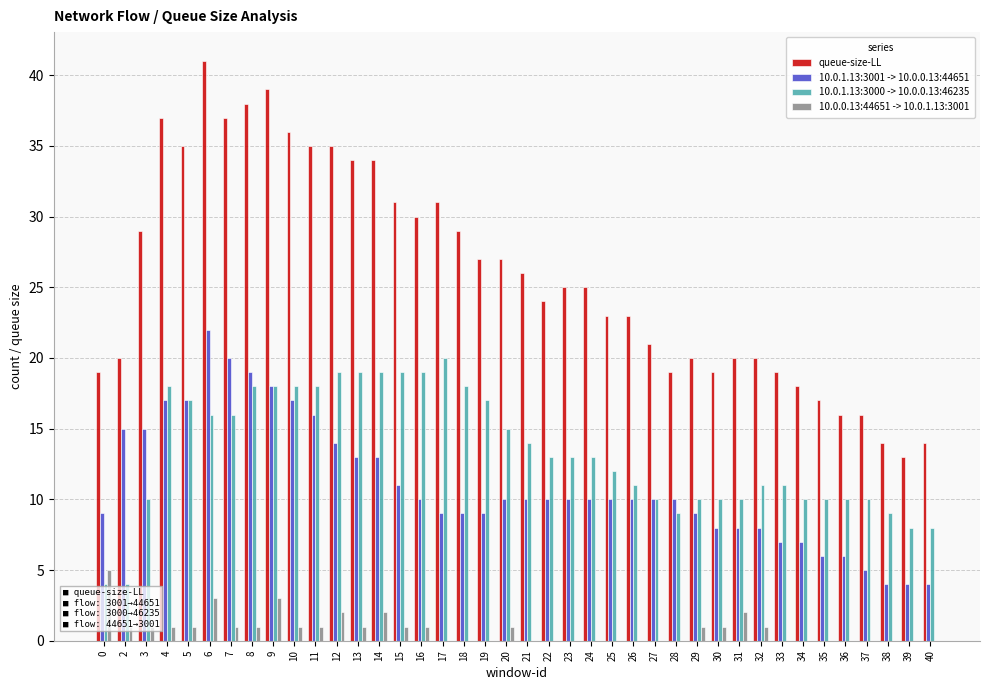

Which series has the widest spread of values?

queue-size-LL